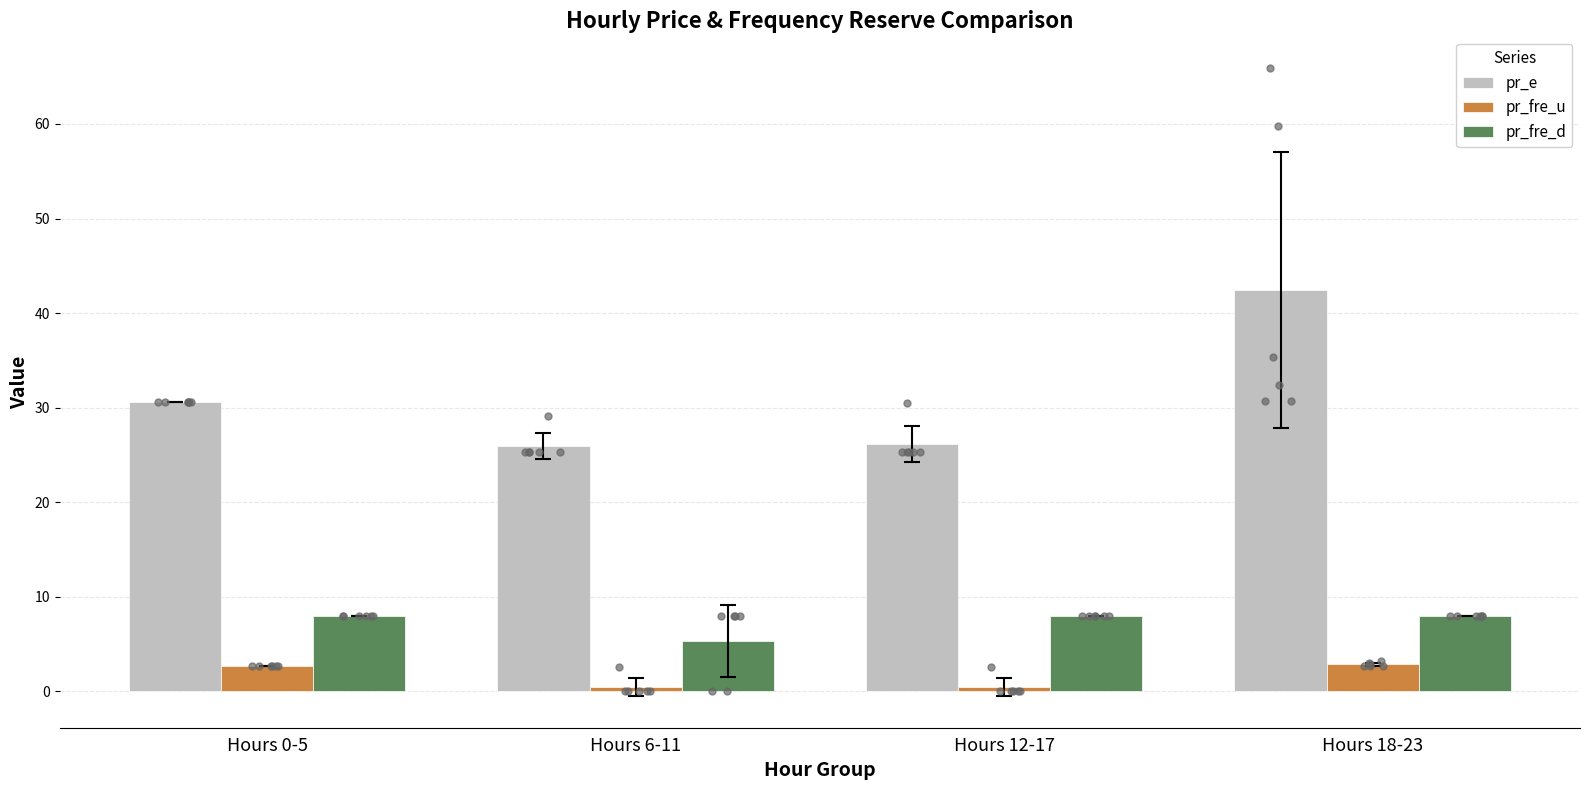

At how many categories does at least one series exceed 27?

2